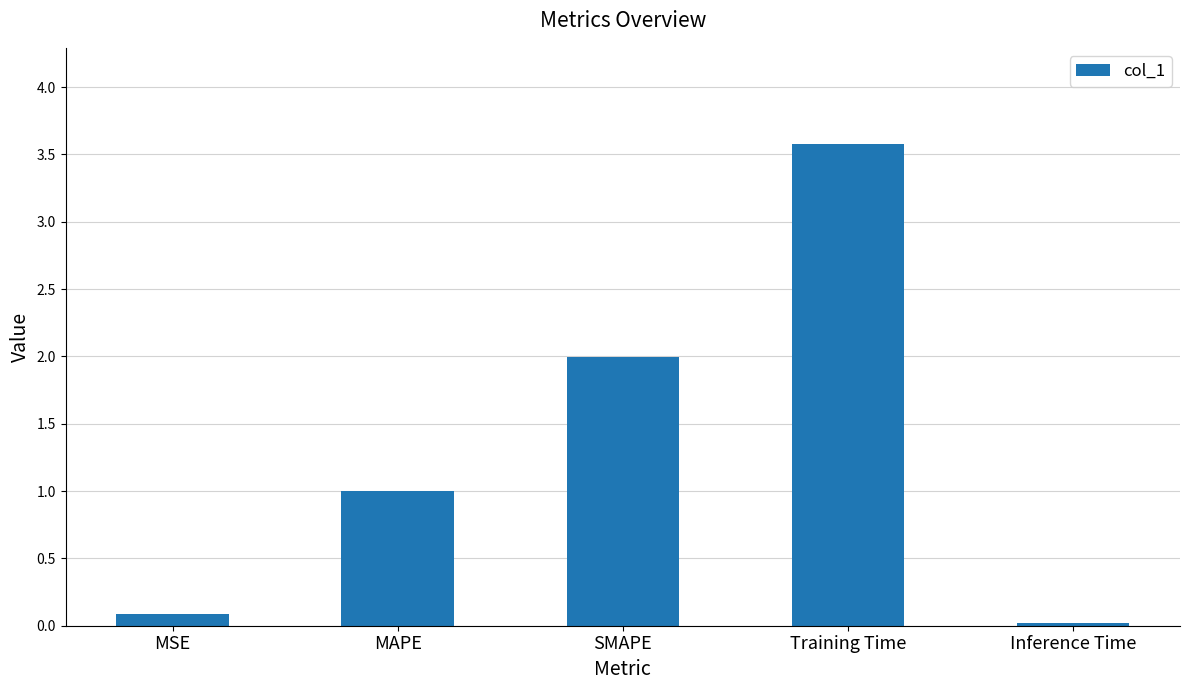

What is the maximum value shown in the chart?

3.6